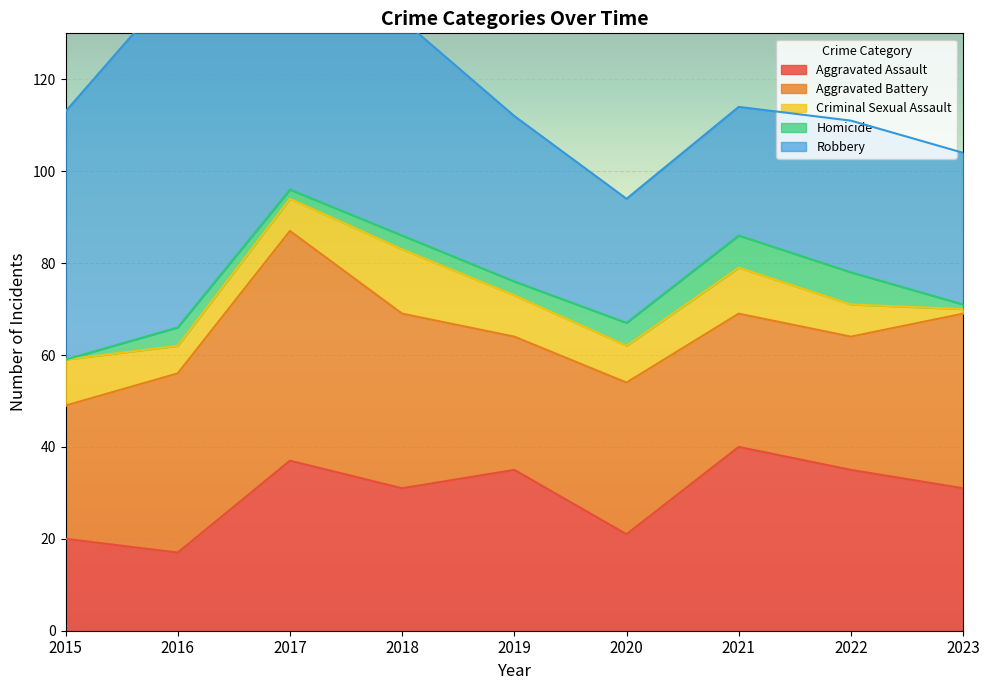

What is the value of the Homicide point at the 4th from the left?

3